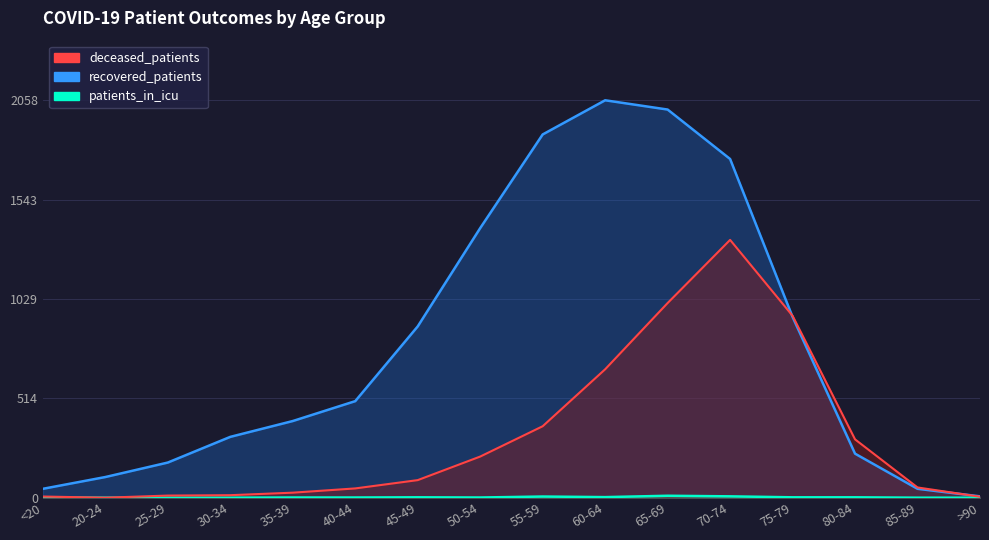

Is it true that patients_in_icu equals -4 at 20-24?

False